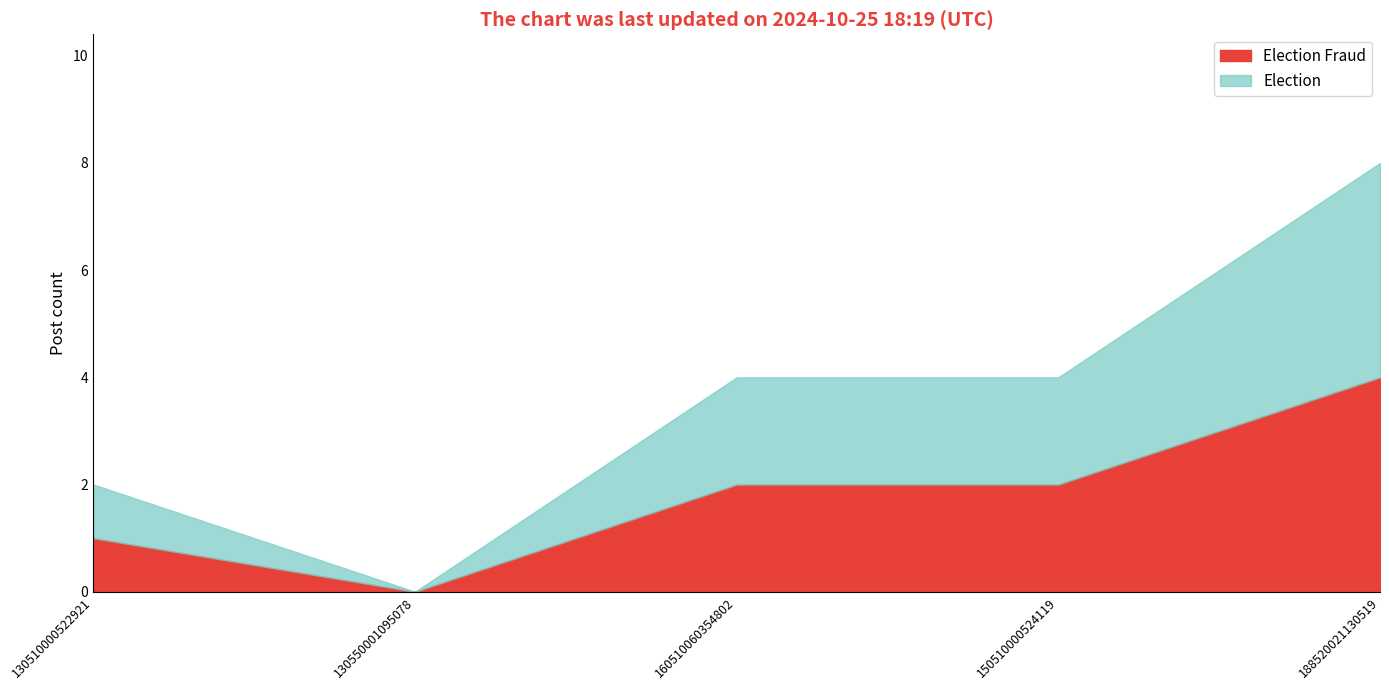

True or false: Election has more than 1 points higher than both neighbors.

False